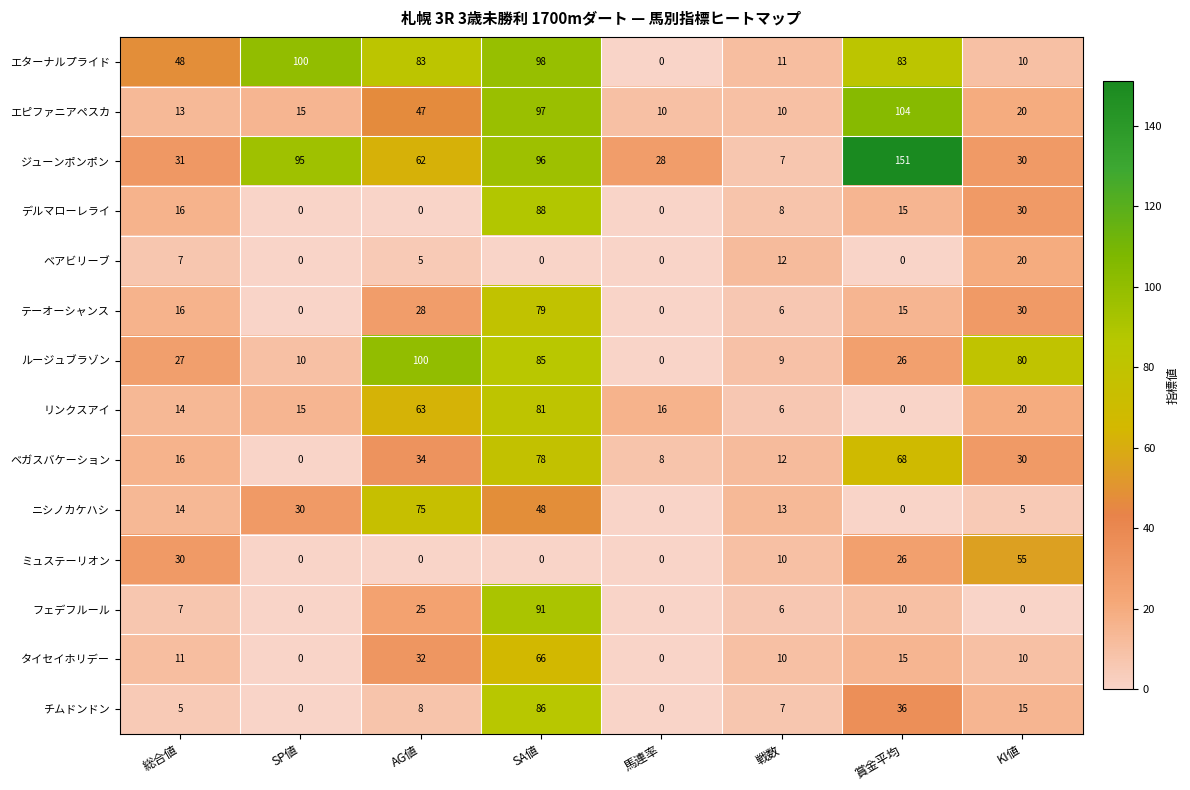

What is the maximum value shown in the chart?

151